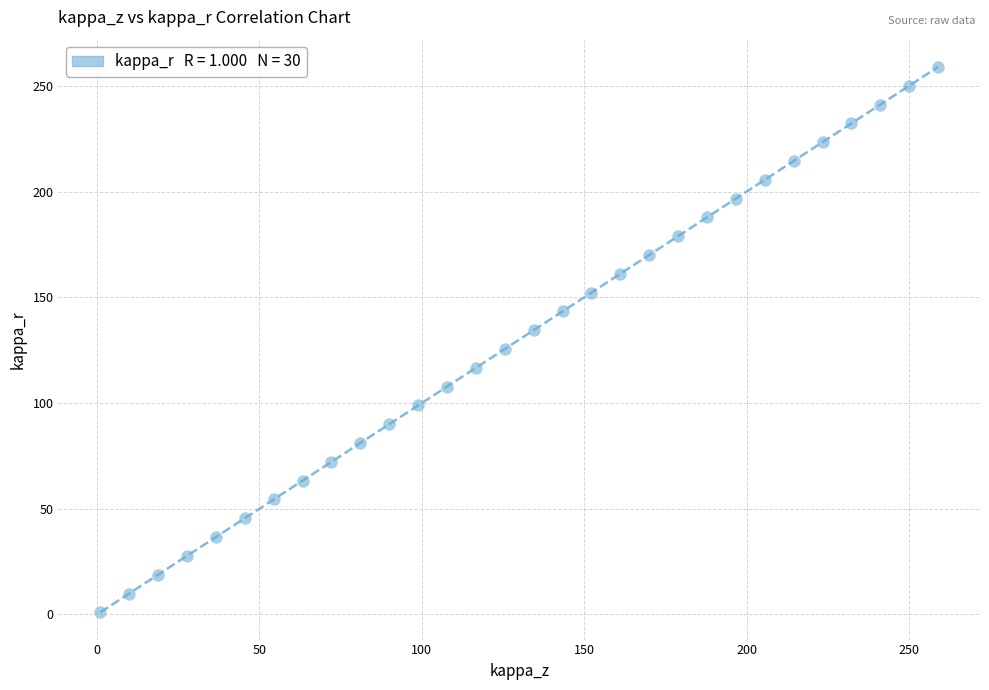

What is the range of Y values (max minus min)?

258.0